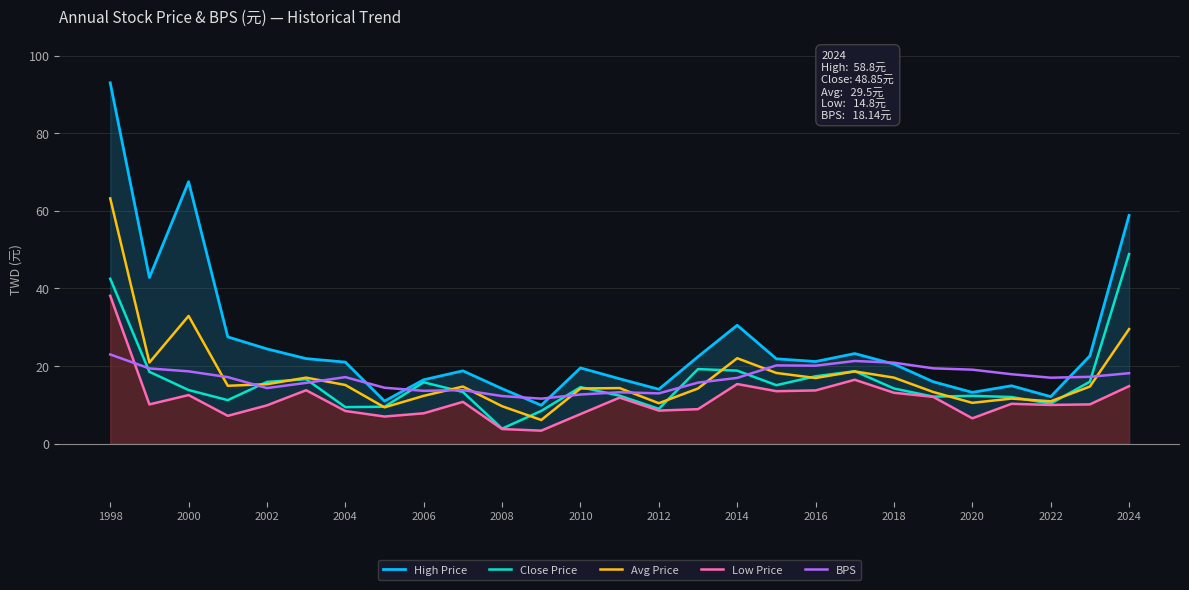

At which category is the sum across all series the highest?

1998